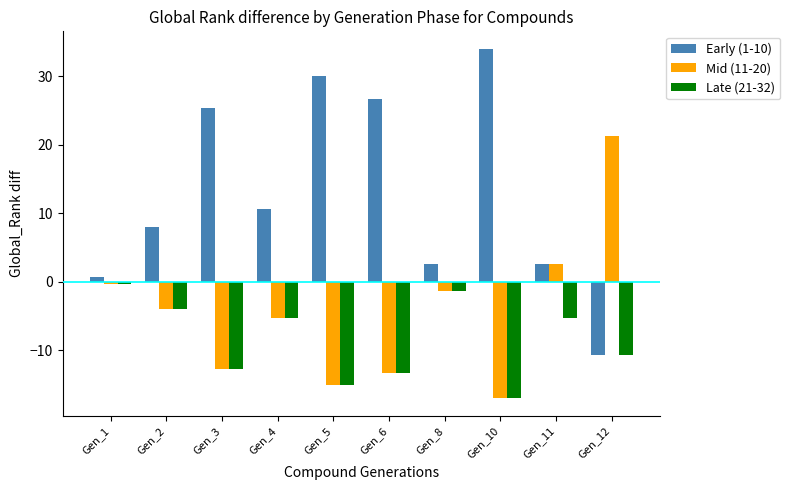

What is the value of the Mid (11-20) bar at the 5th from the left?

-15.0